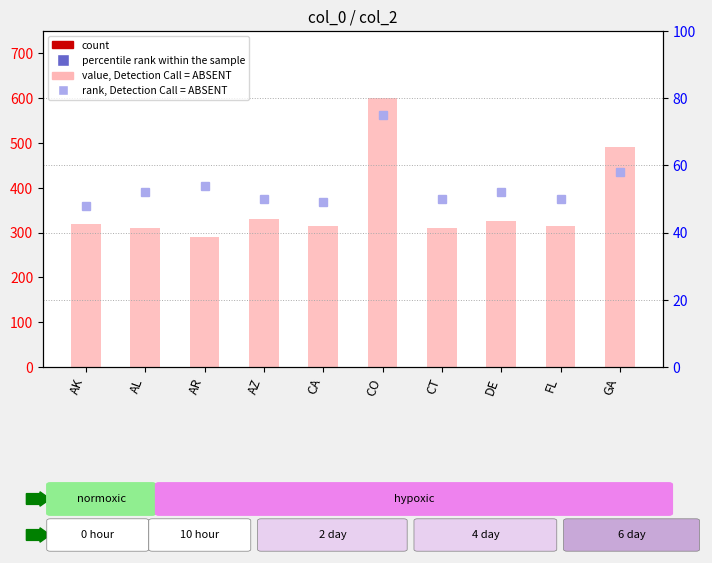

What is the greatest value displayed?

600